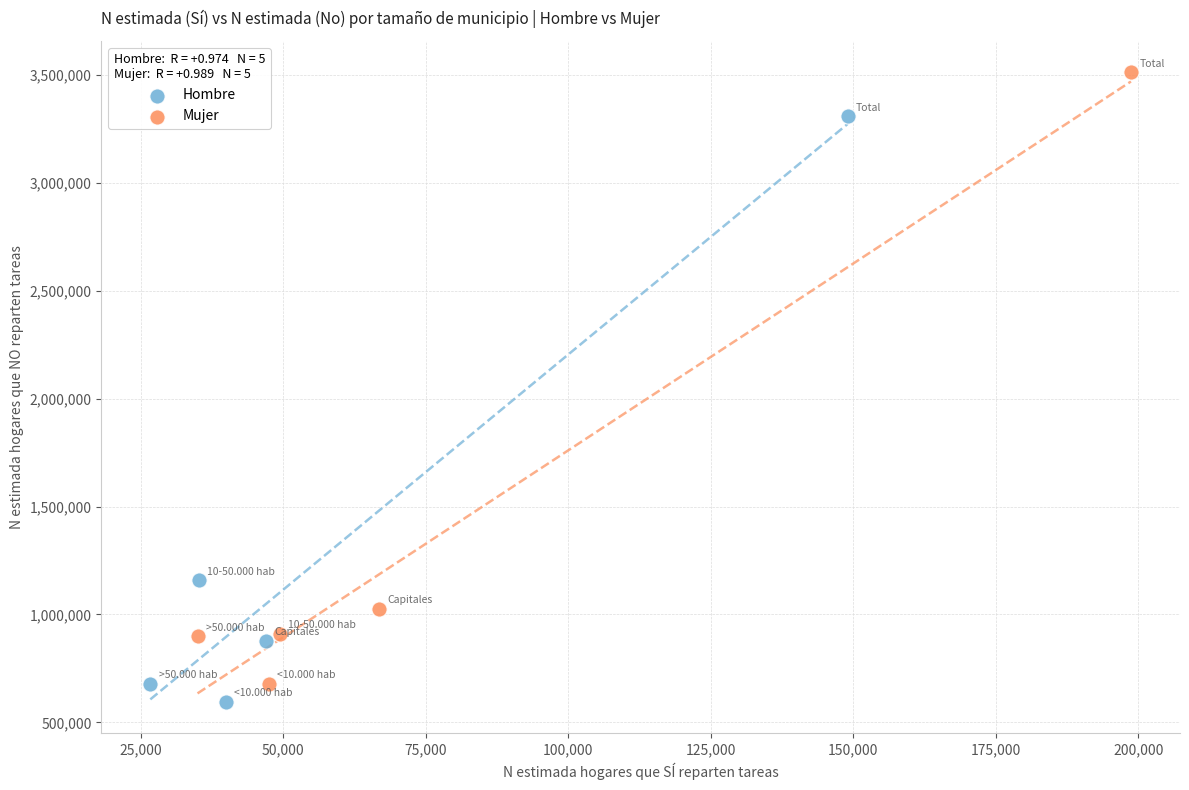

Which series contains the lowest Y value?

Hombre